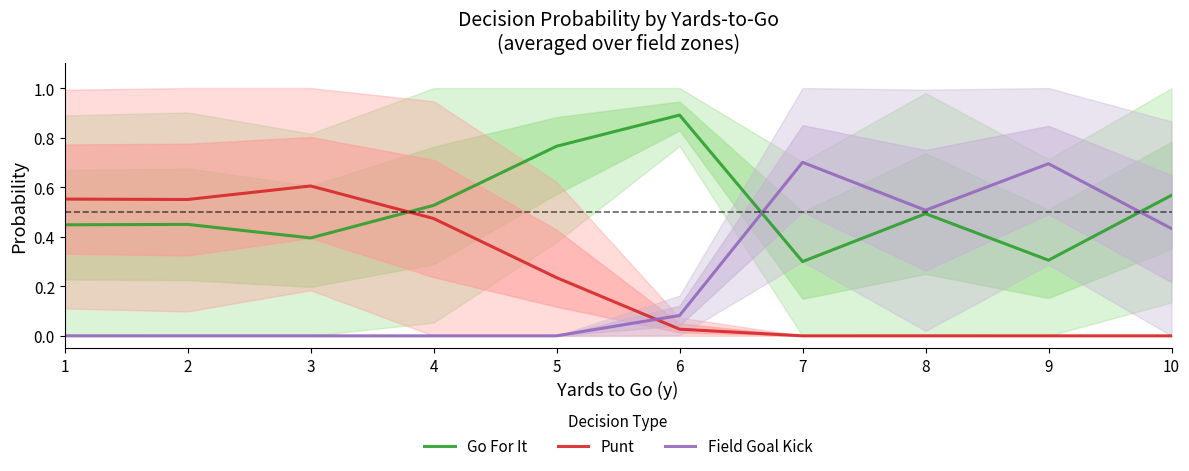

Between 5 and 8, which series saw the biggest shift?

Field Goal Kick